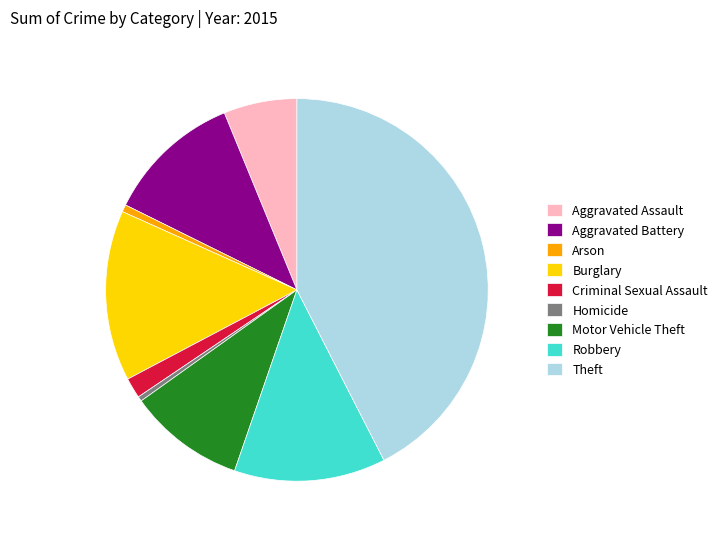

Do Criminal Sexual Assault and Arson together represent more than half of the pie?

No